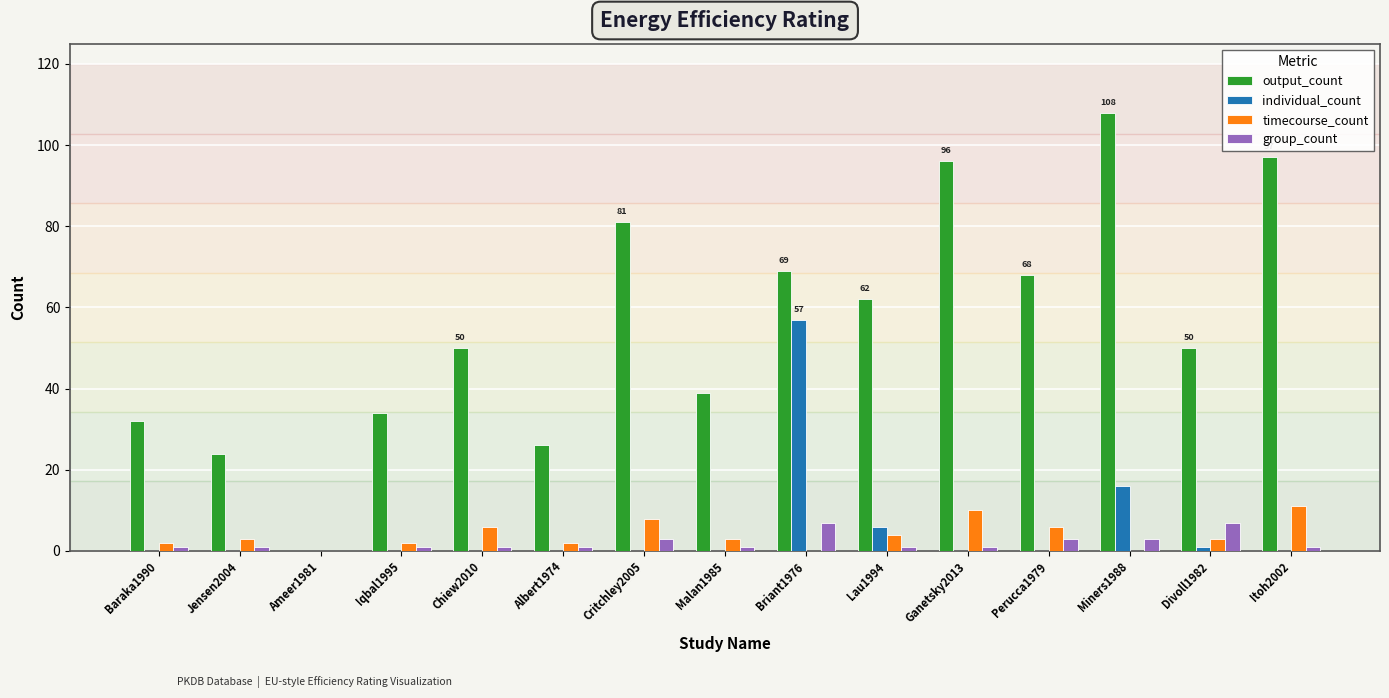

Which category has the highest value in the individual_count series?

Briant1976